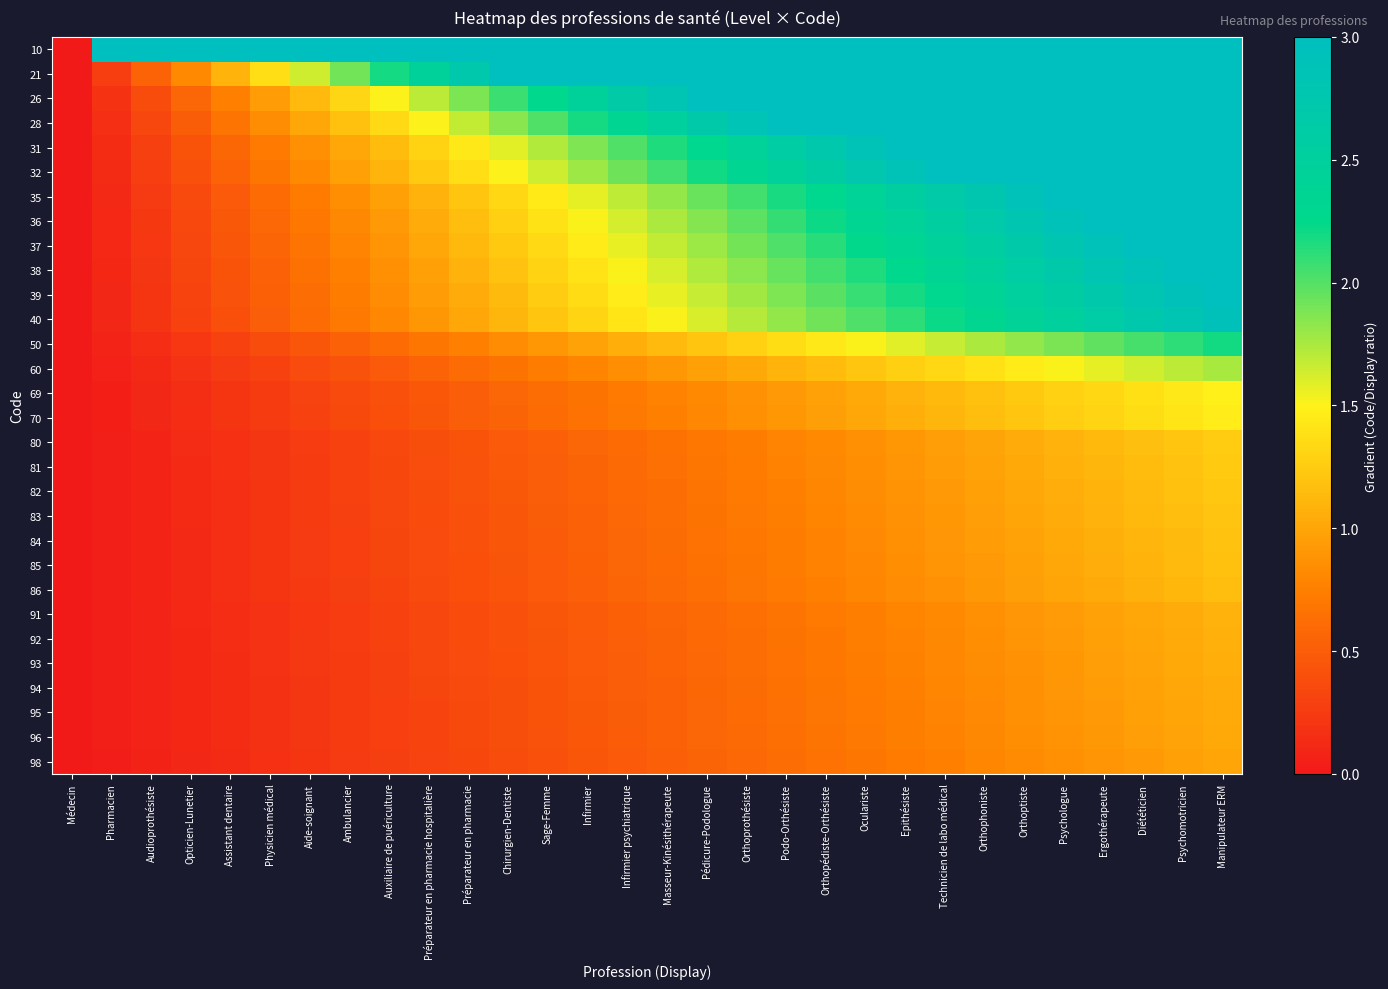

Count the number of categories in the chart.

30